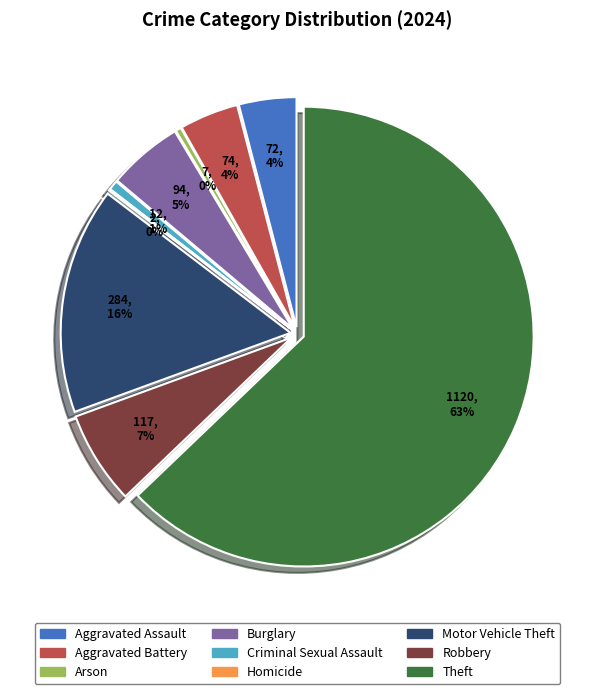

Combined, what portion of the pie is Arson and Aggravated Assault?

4.4%